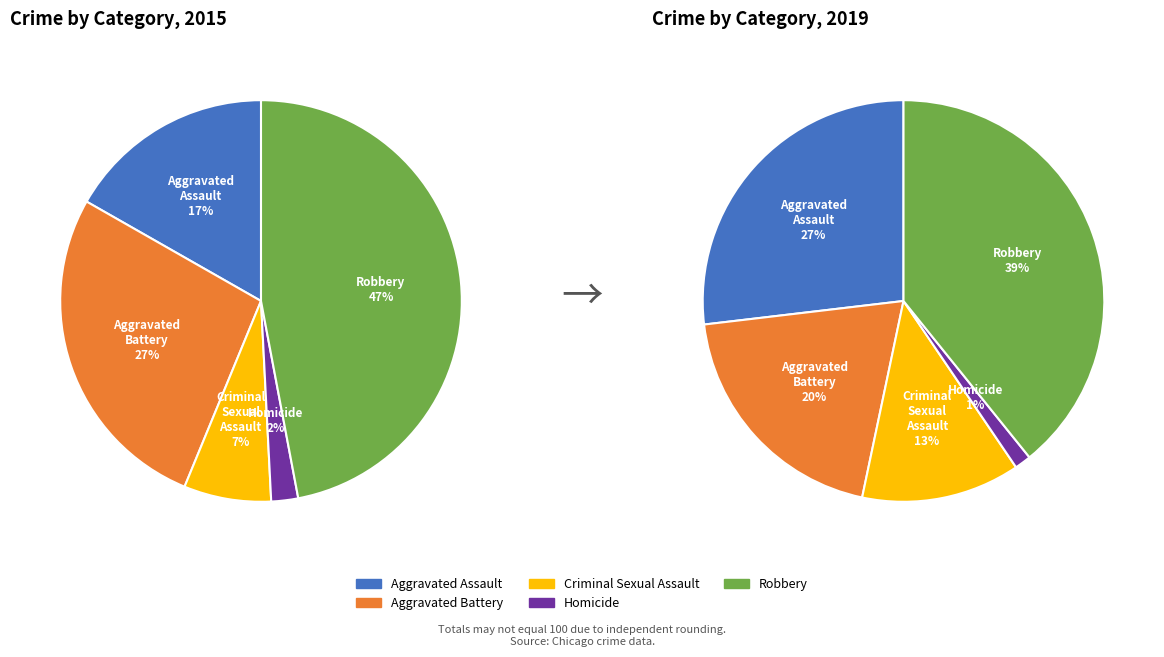

To the nearest percent, what portion does Robbery represent?

47%